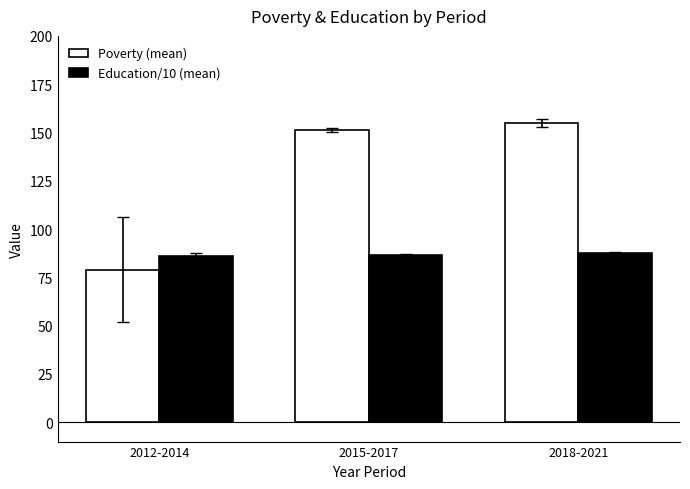

Does the chart contain any negative values?

No